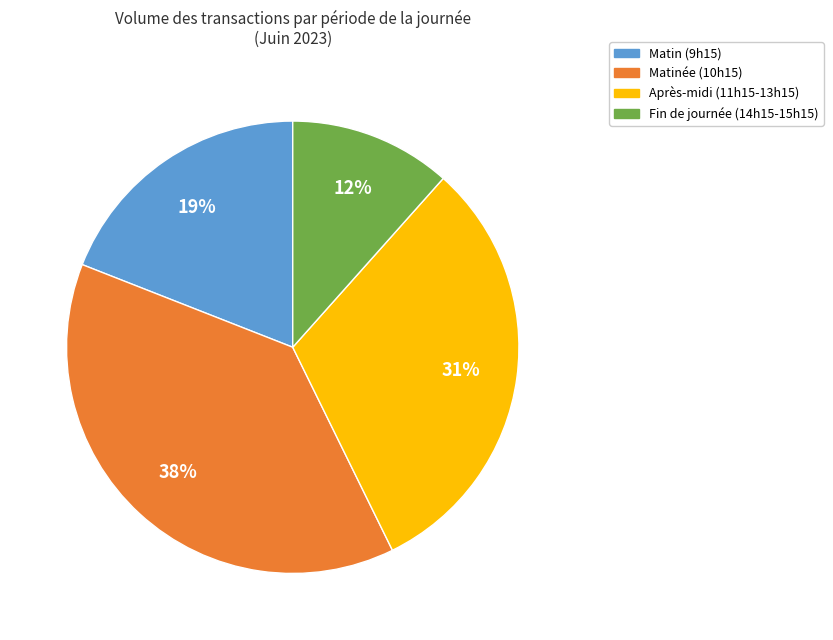

Which slice is the smallest?

Fin de journée (14h15-15h15)